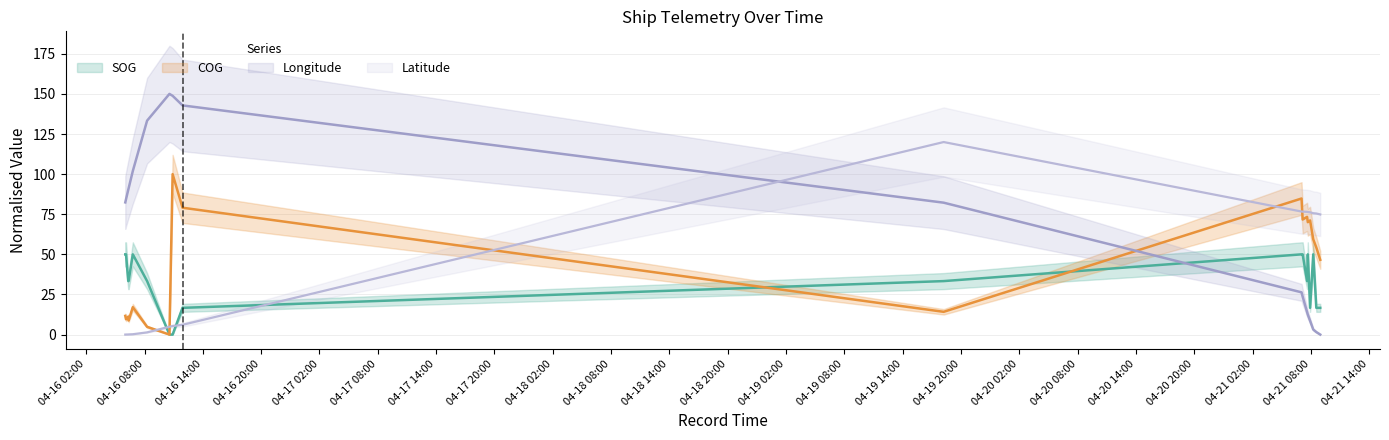

How many lines are shown in the chart?

4